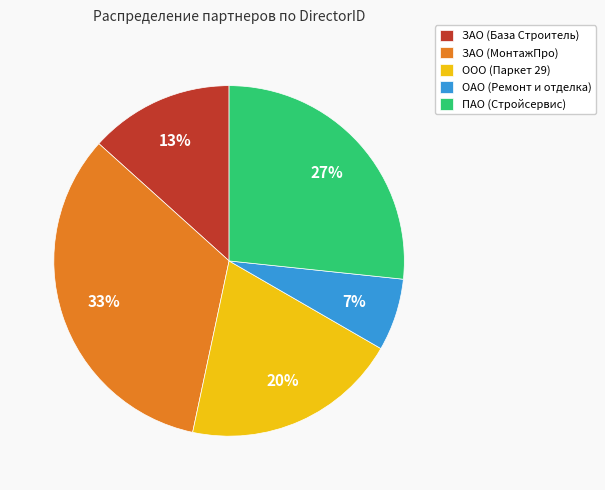

How many slices are in this pie chart?

5